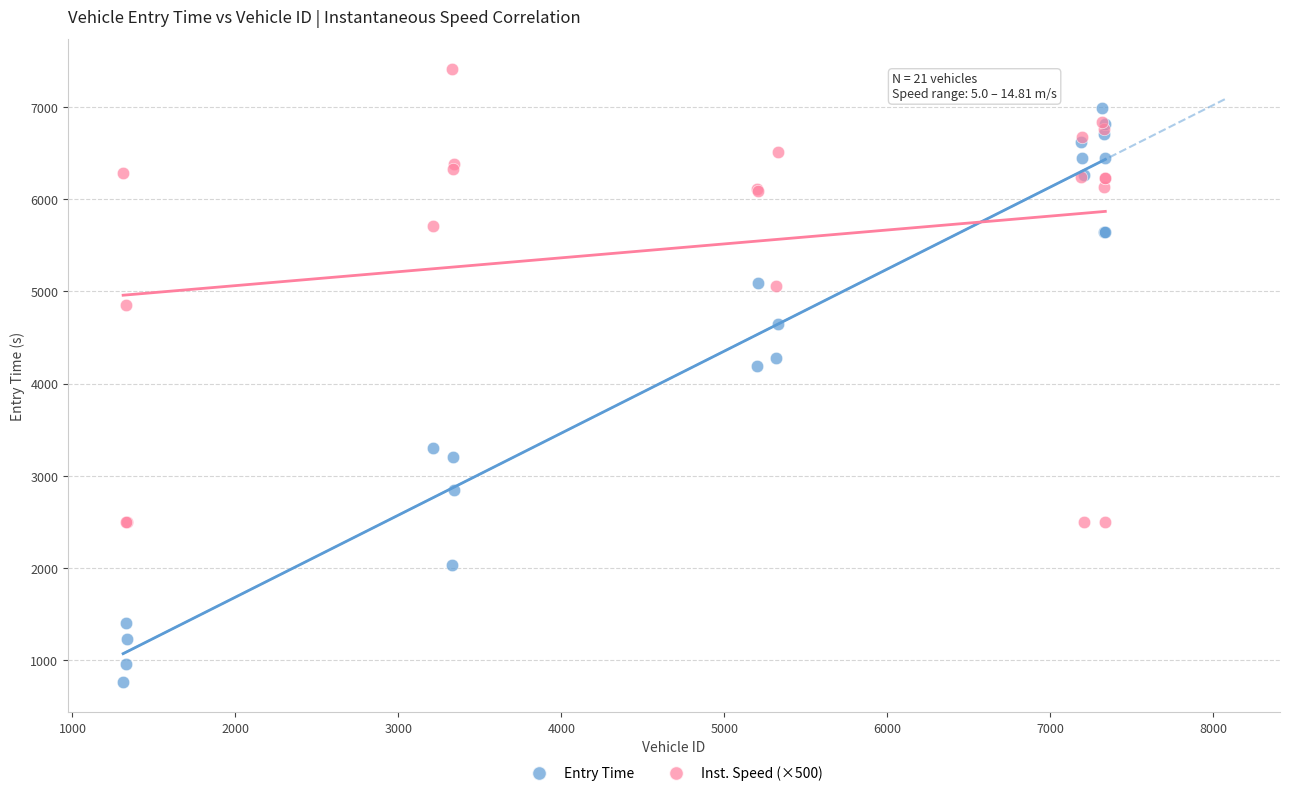

Which series contains the highest Y value?

Inst. Speed (×500)